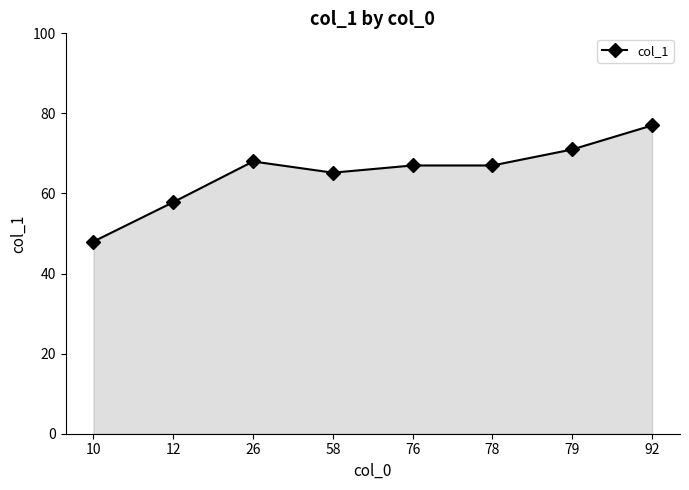

What is the difference between the maximum and minimum values?

29.0